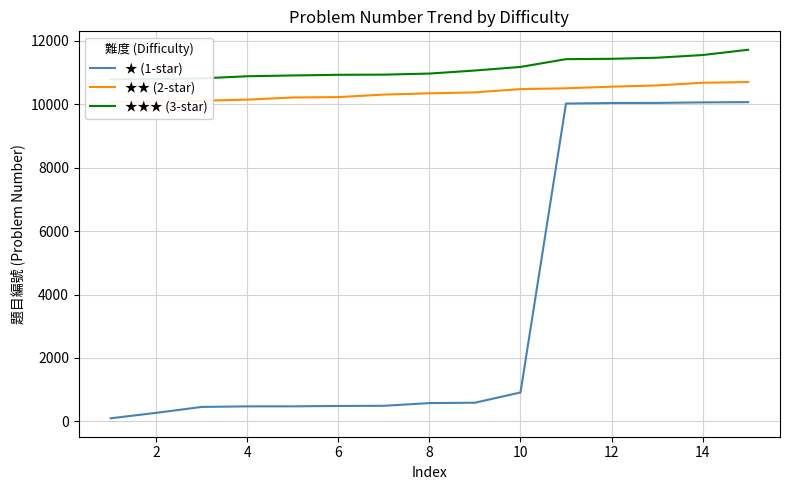

At how many categories does at least one series exceed 9336?

15